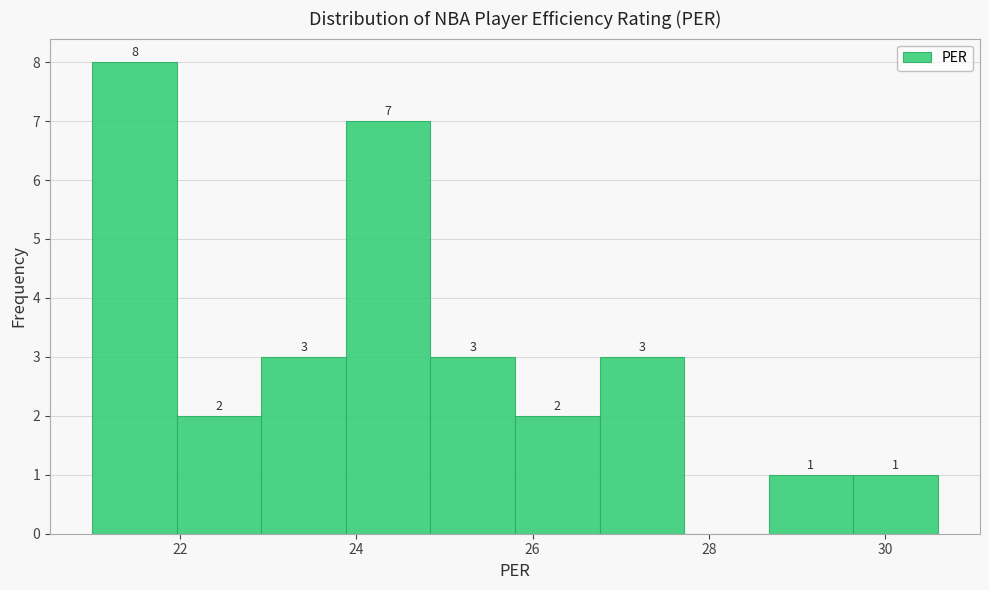

Over which range of the x-axis is the bar tallest?

21.00 to 21.96